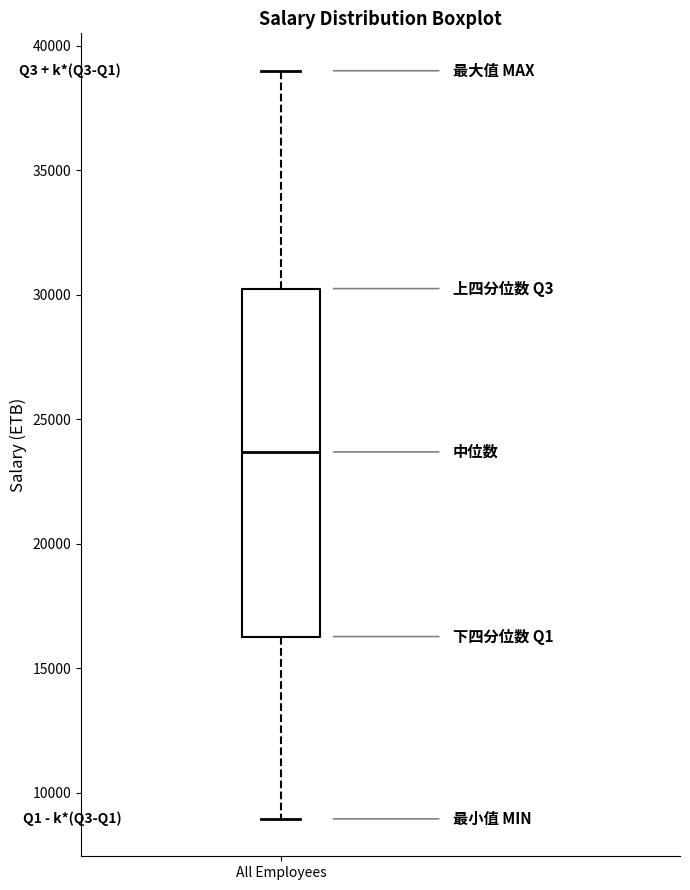

Read this box plot against the y-axis: the position of the median line, the range covered by the box, and the ends of both whiskers. The values are not printed on the chart, so give them approximately, as read against the axis.

median 23500, box 16500 to 30500, whiskers 9000 to 39000